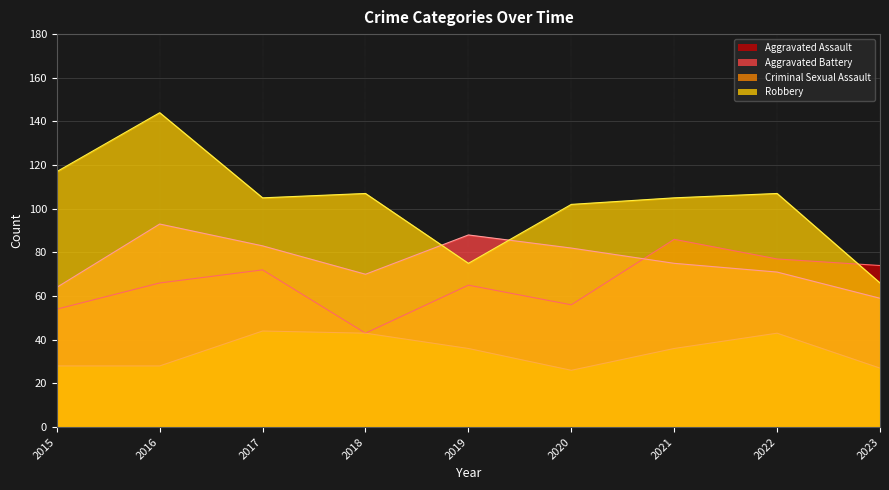

True or false: Criminal Sexual Assault and Aggravated Battery cross at least once.

False